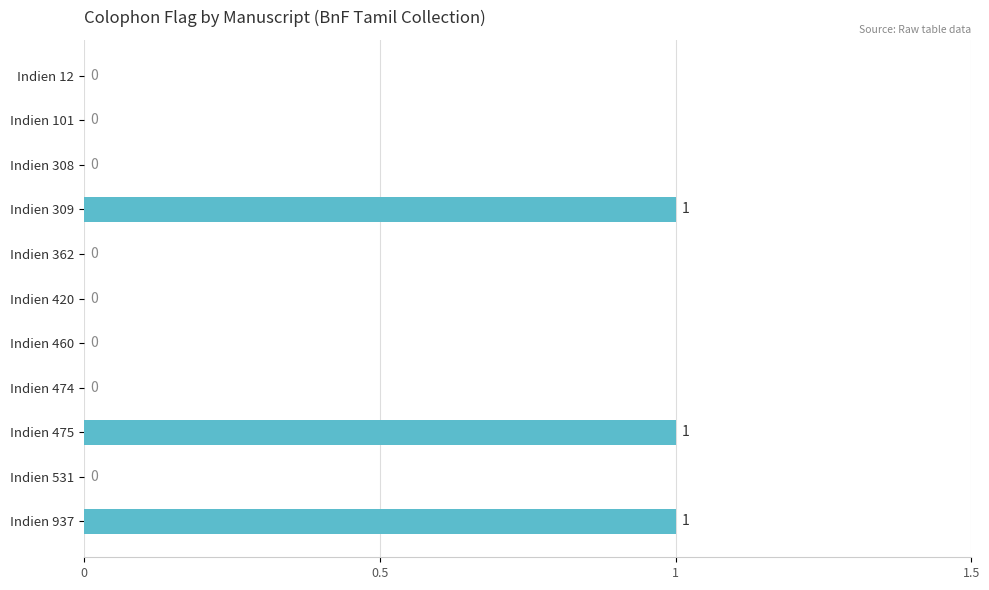

The chart shows a value of 0 at Indien 531. True or false?

True